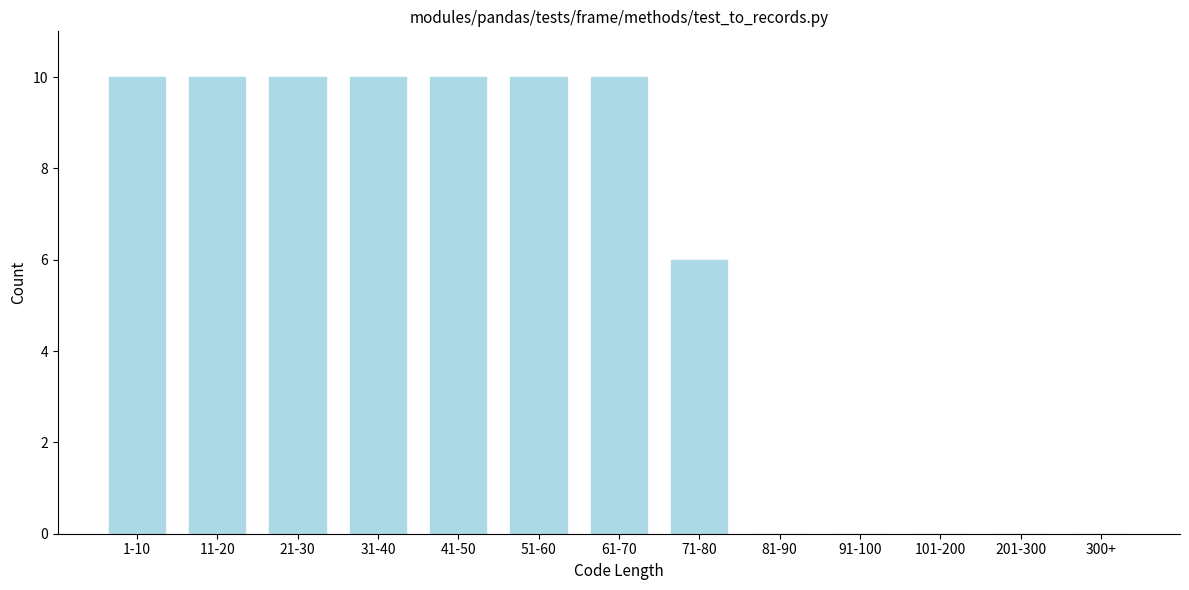

Reading left to right, list all the values displayed in this chart.

1-10=10	11-20=10	21-30=10	31-40=10	41-50=10	51-60=10	61-70=10	71-80=6	81-90=0	91-100=0	101-200=0	201-300=0	300+=0